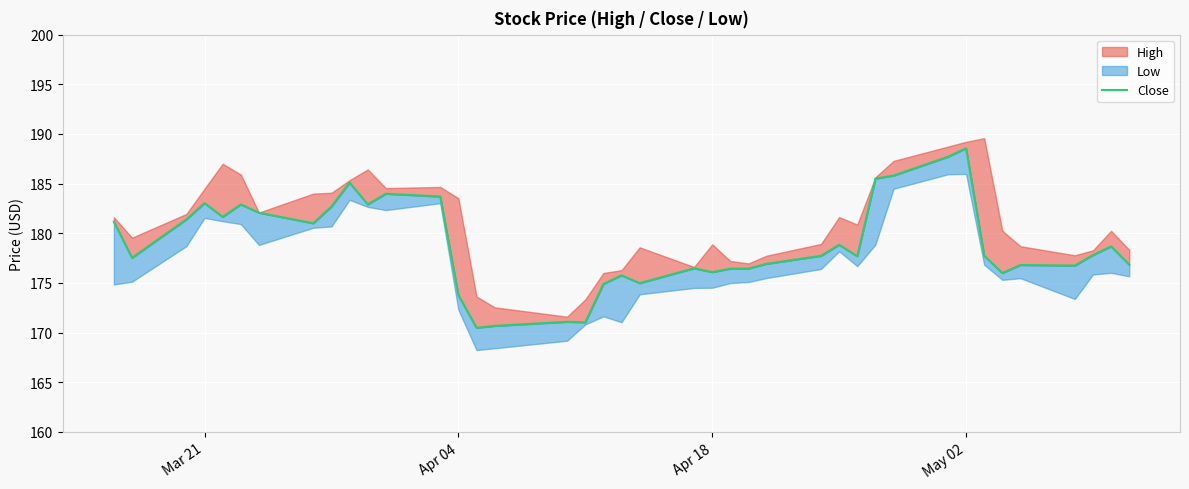

The value at 38 is 280.5. True or false?

False